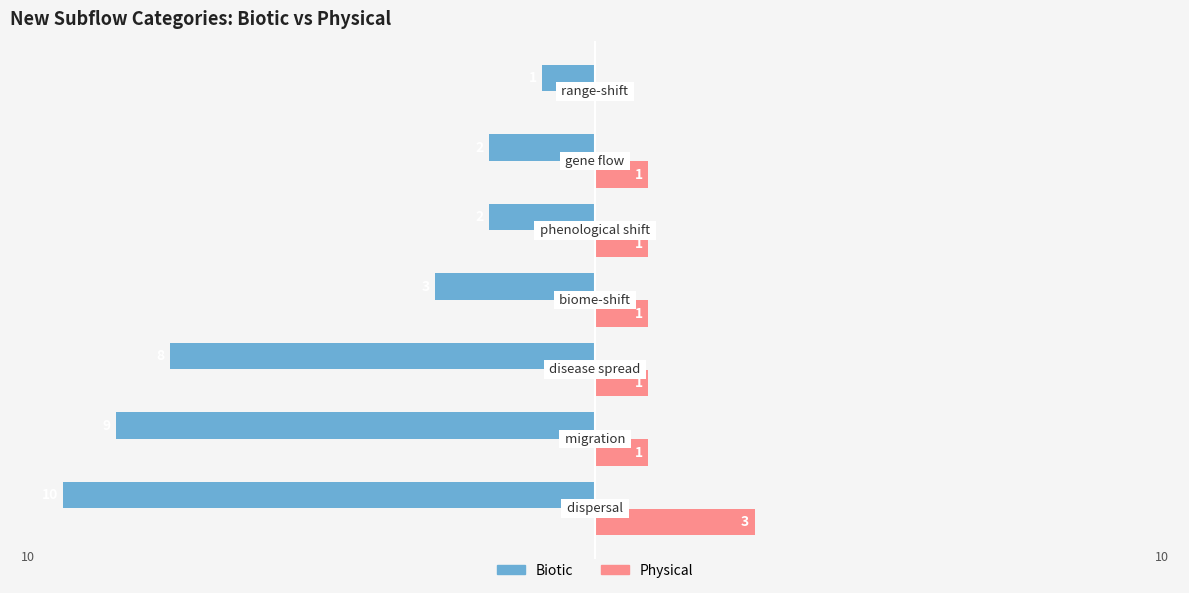

What is the highest value of the Physical series?

3